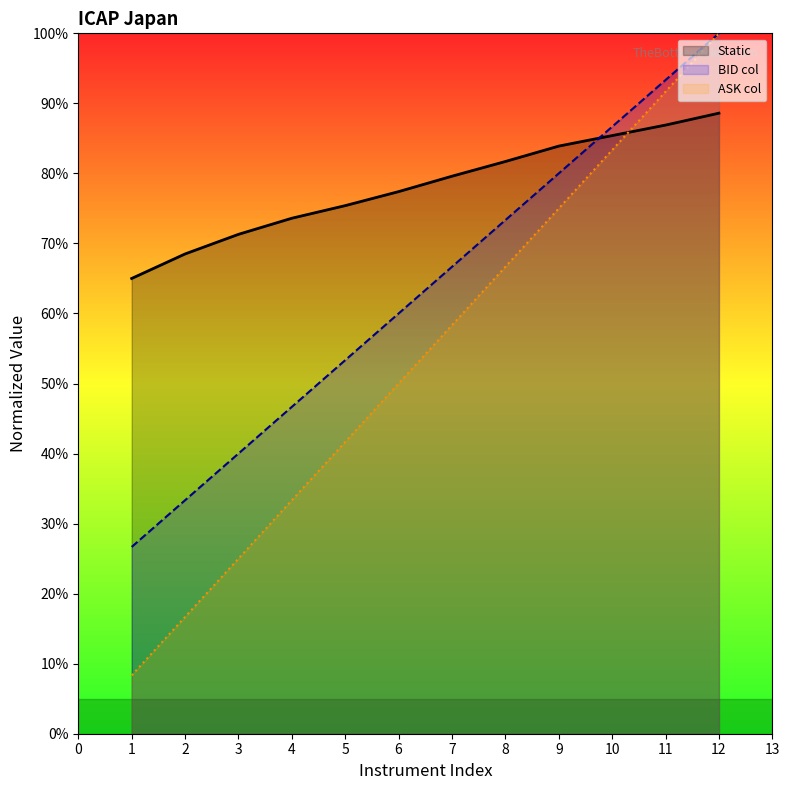

What is the sum of the BID_col values at 9 and 3?

1.2